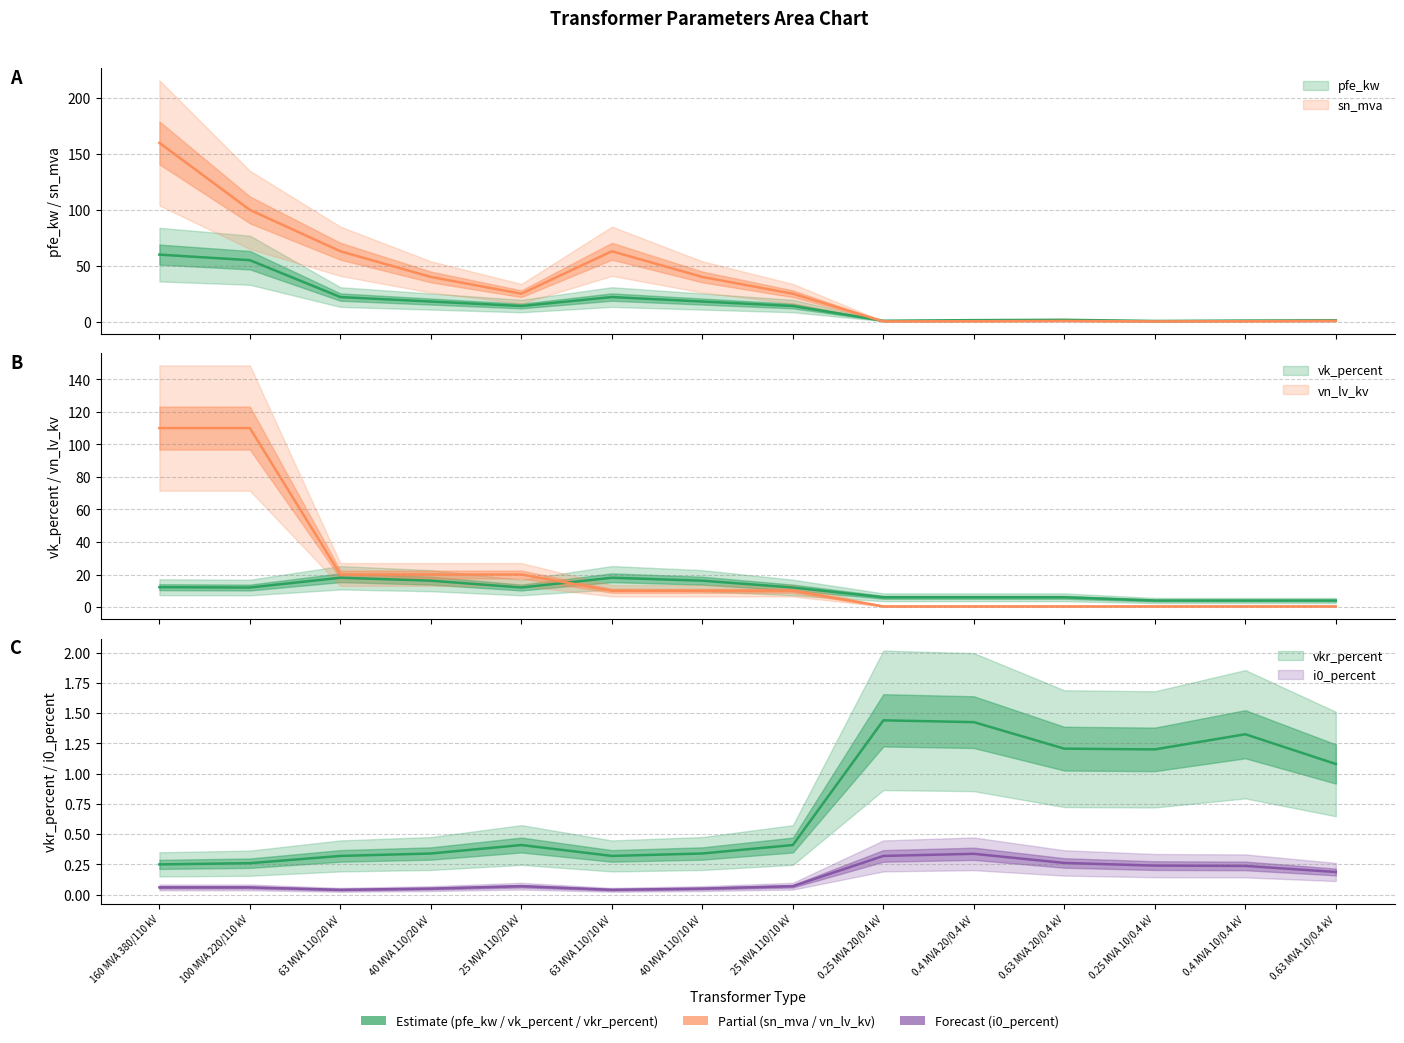

Which series has the largest range (max minus min)?

sn_mva